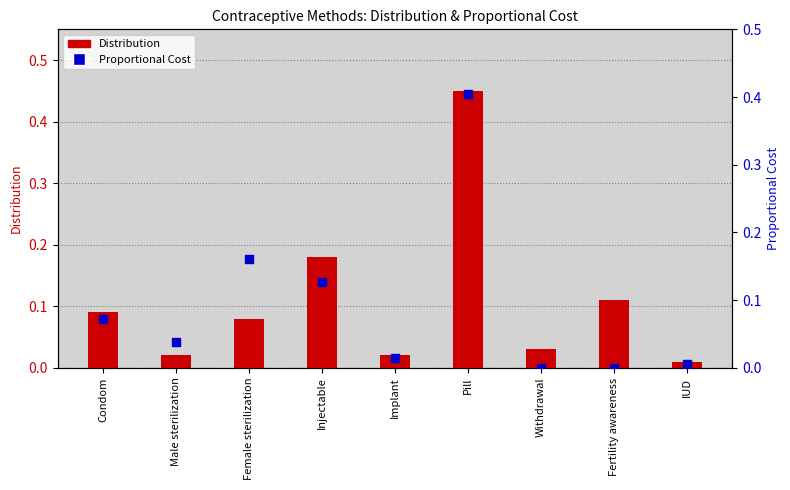

Which series reaches the minimum Y coordinate?

Proportional Cost